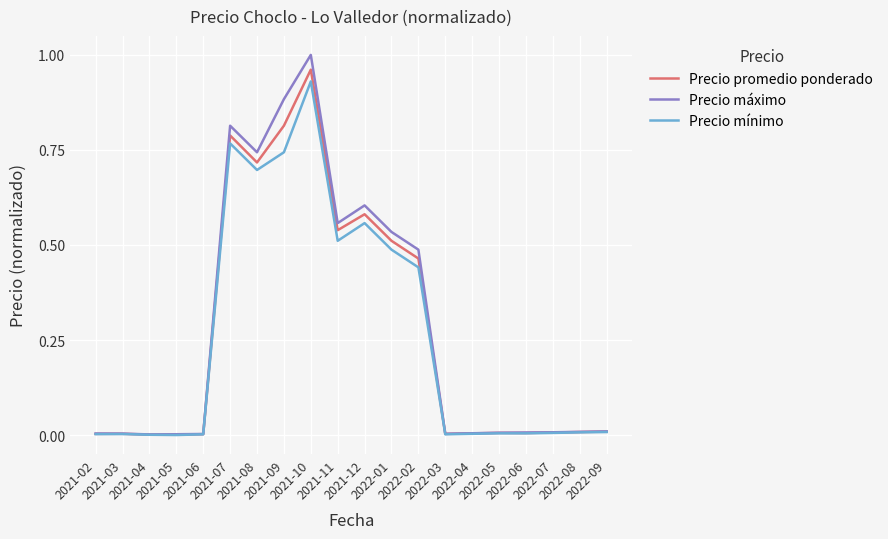

Which series has the largest range (max minus min)?

Precio máximo